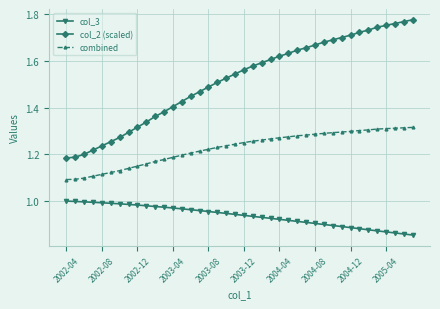

List the series in order of their peak value, lowest first.

col_3, combined, col_2 (scaled)